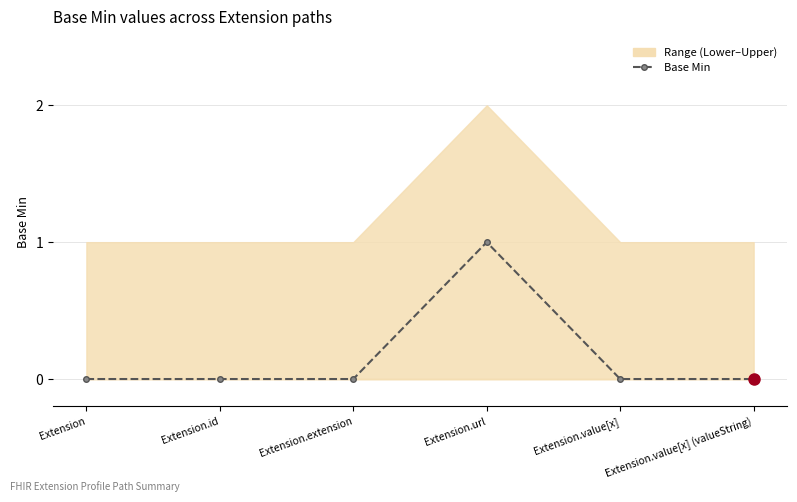

How many interior local peaks (higher than both neighbors) does the data have?

1